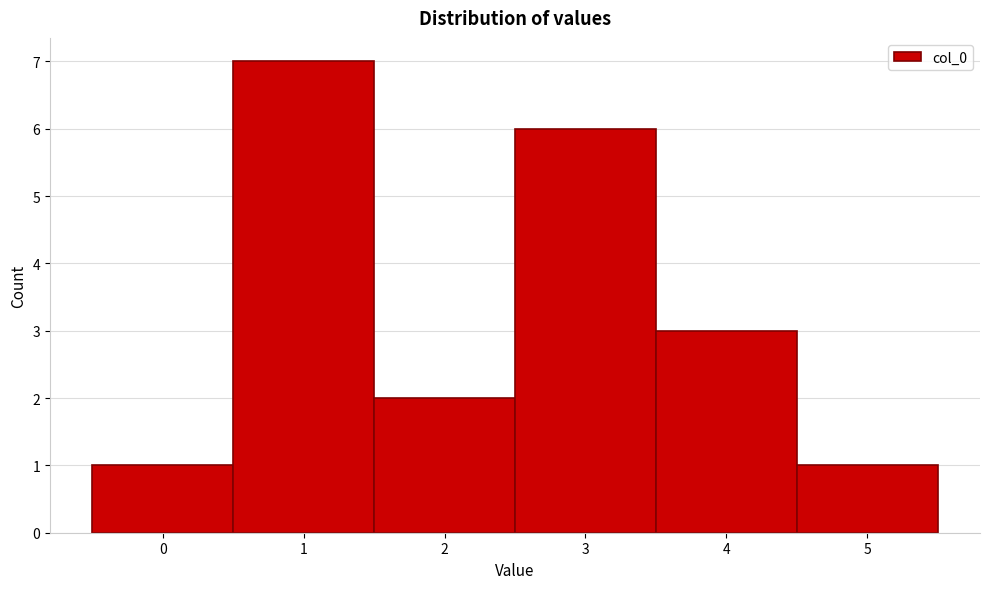

Reading left to right, transcribe this chart: for each bar, give the range it covers on the x-axis and its height. The values are not printed on the chart, so give them approximately, as read against the axis.

-0.5 to 0.5: 1
0.5 to 1.5: 7
1.5 to 2.5: 2
2.5 to 3.5: 6
3.5 to 4.5: 3
4.5 to 5.5: 1